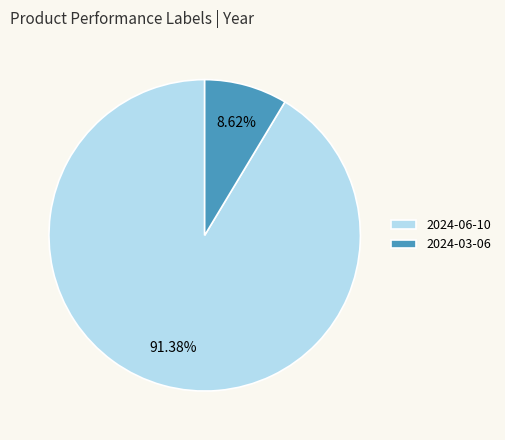

True or false: 2024-03-06 accounts for 9% of the total.

True